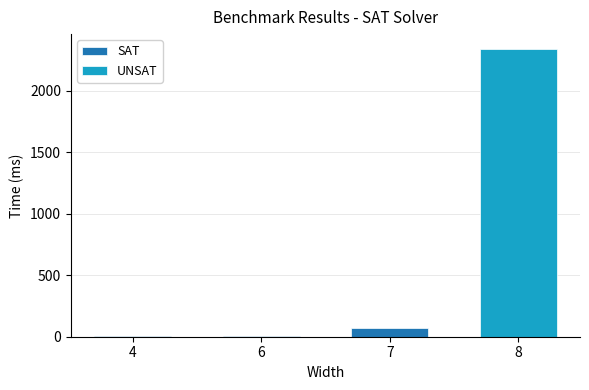

Does the chart contain any negative values?

No